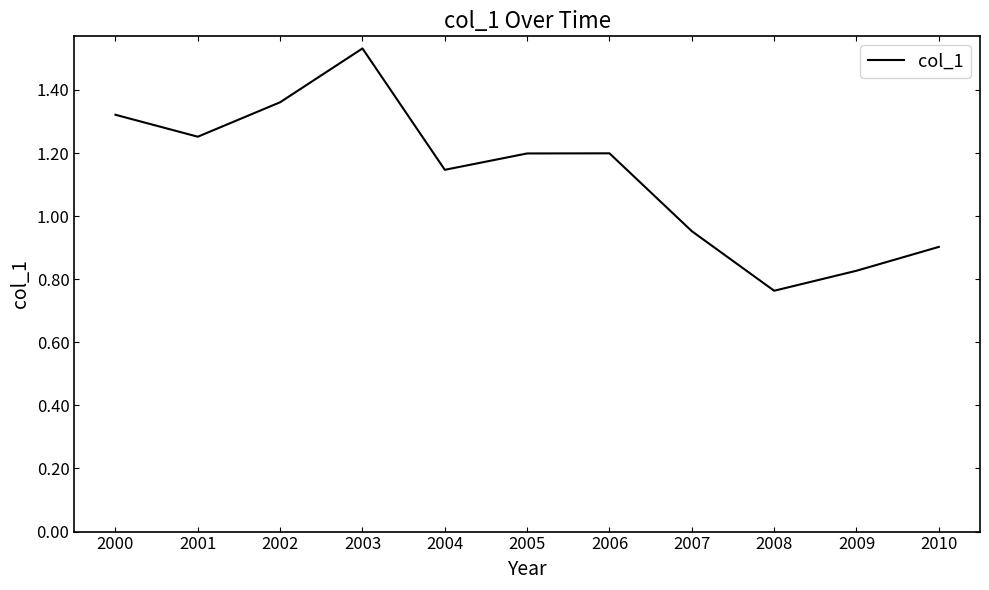

Where is the first local minimum?

2001